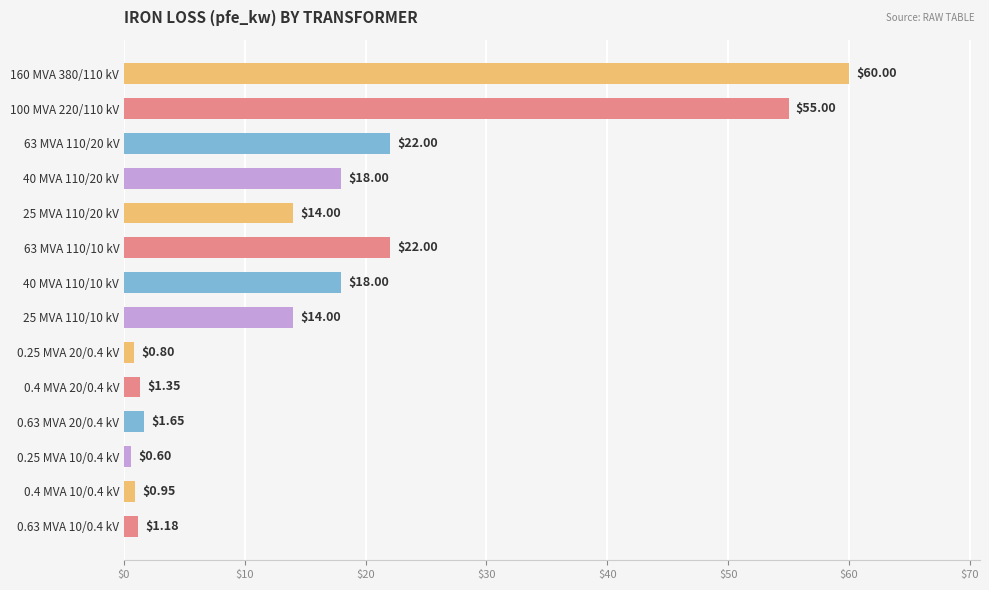

What is the maximum value shown in the chart?

60.0